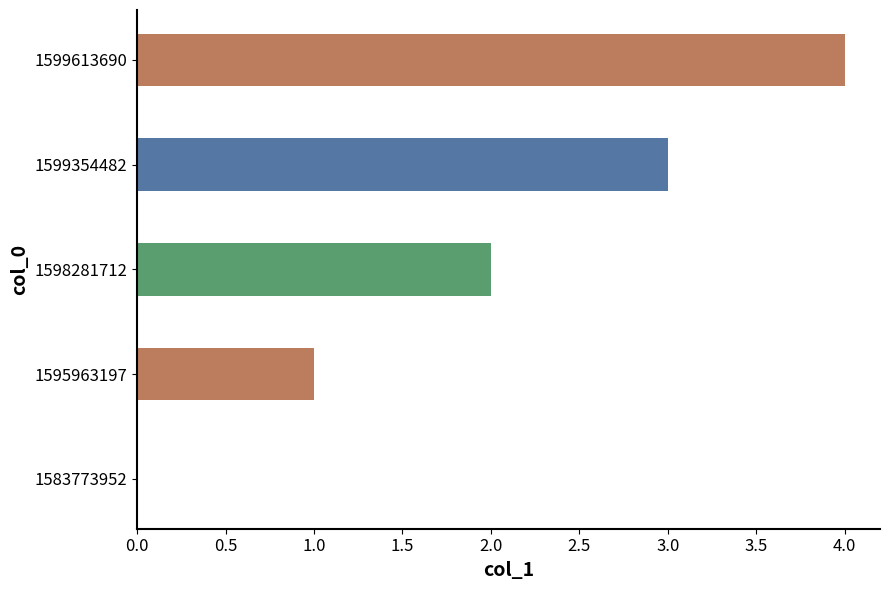

What is the ratio of the value at 1595963197 to the value at 1598281712?

0.5